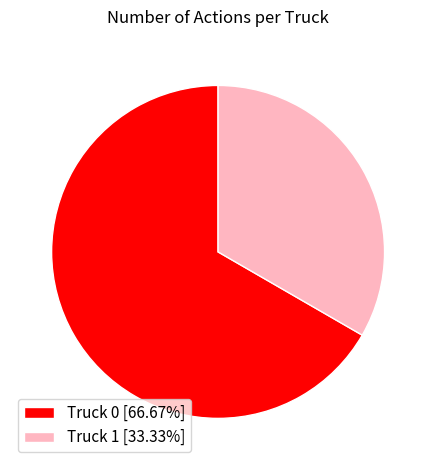

Is it true that Truck 0 is 56% of the pie?

False